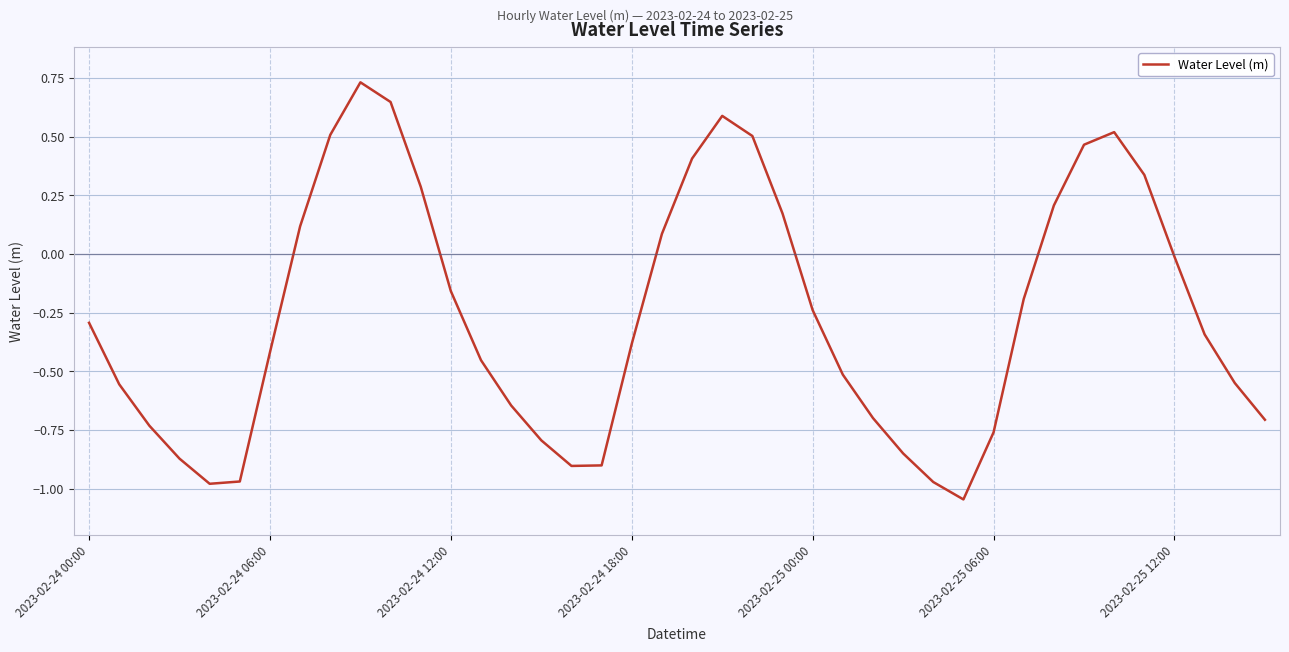

Does the chart have visible grid lines?

Yes